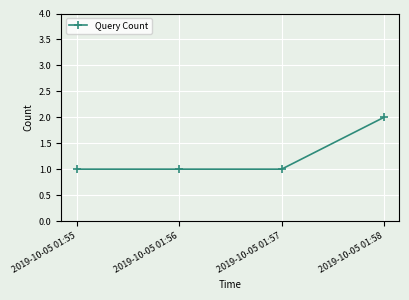

Is it true that the value at 2019-10-05 01:56 is 0?

False